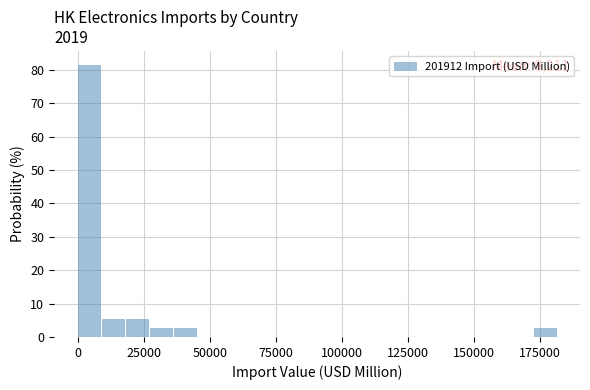

Around what value on the x-axis is the tallest bar? Give the approximate position of its centre, as read against the axis.

5000